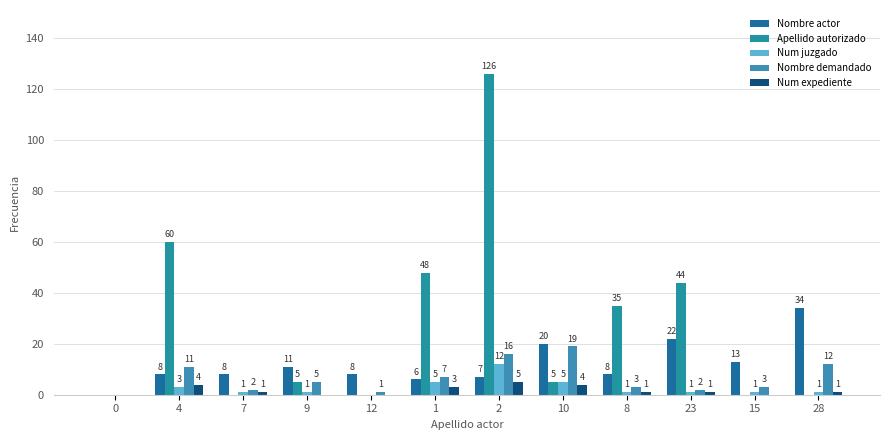

Reading left to right, what are all the values shown in this chart?

Nombre actor: 0	8	8	11	8	6	7	20	8	22	13	34
Apellido autorizado: 0	60	0	5	0	48	126	5	35	44	0	0
Num juzgado: 0	3	1	1	0	5	12	5	1	1	1	1
Nombre demandado: 0	11	2	5	1	7	16	19	3	2	3	12
Num expediente: 0	4	1	0	0	3	5	4	1	1	0	1